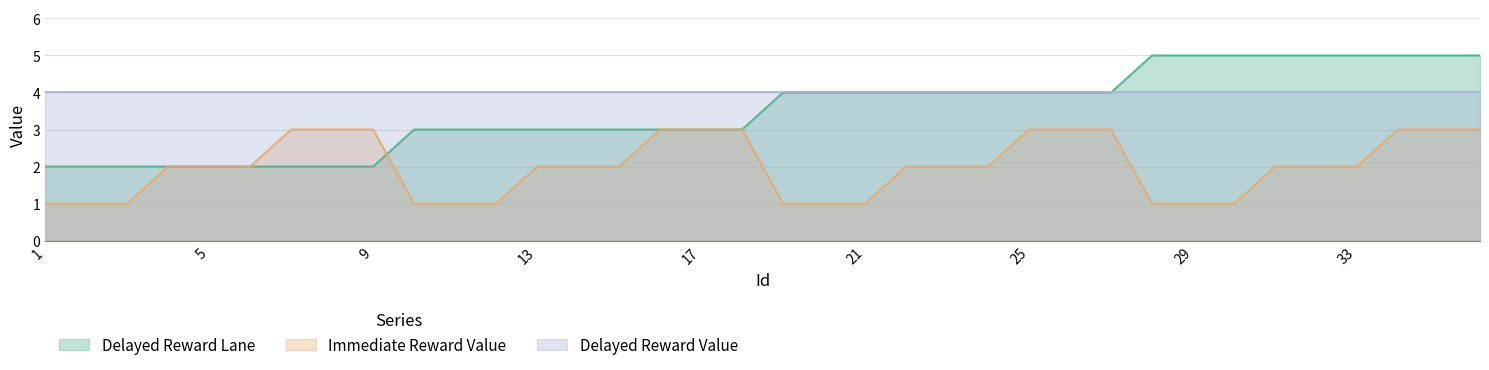

Does the chart display data point markers on the line(s)?

No